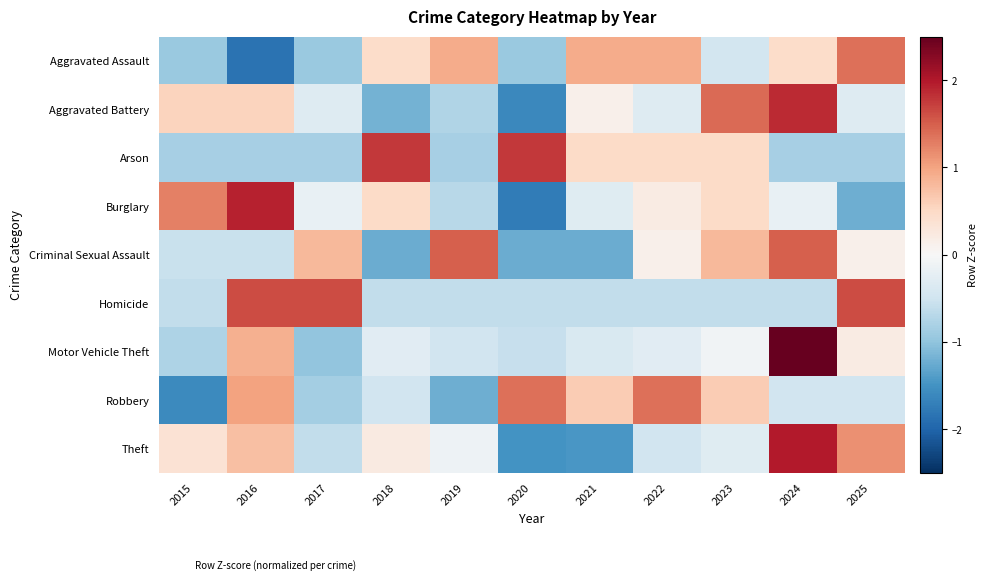

Which series has the largest range (max minus min)?

Motor Vehicle Theft